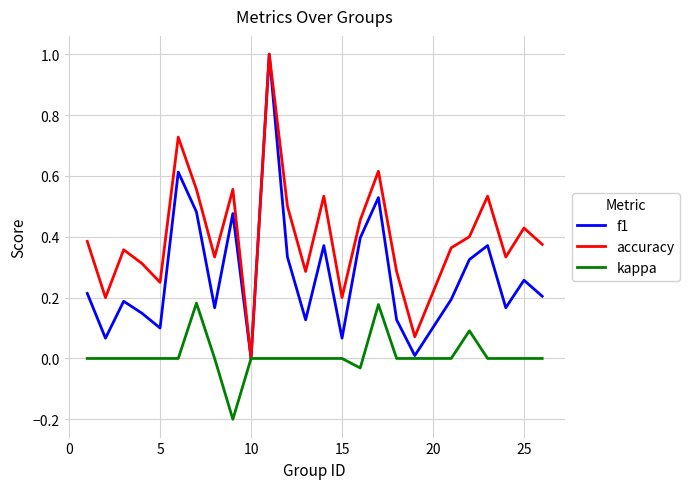

How many lines are shown in the chart?

3